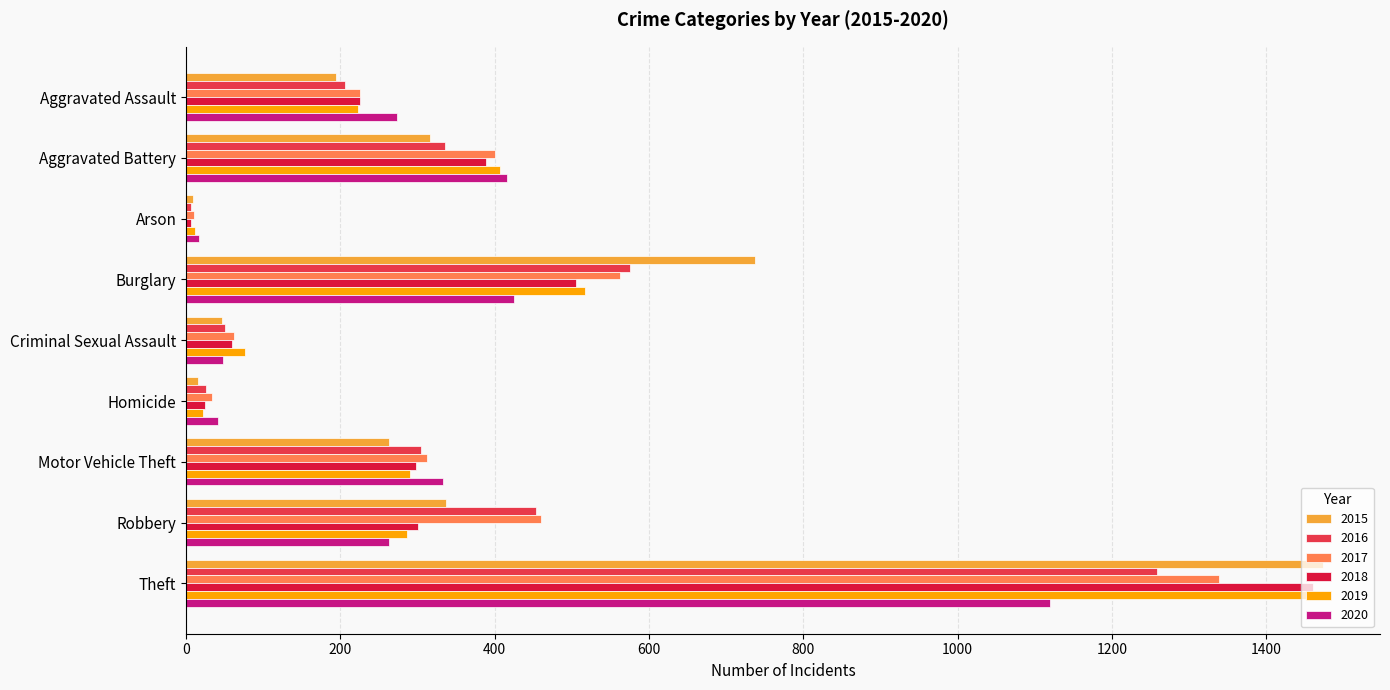

Which series has the largest range (max minus min)?

2015